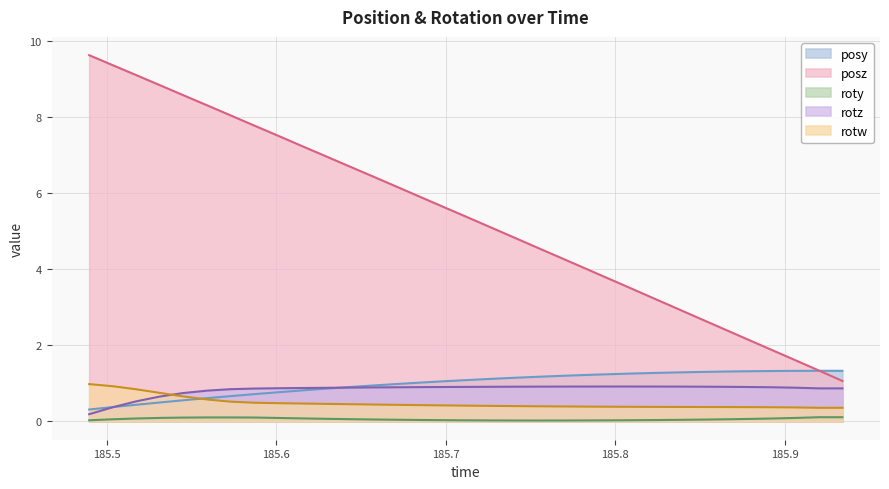

What is the maximum value shown in the chart?

9.6